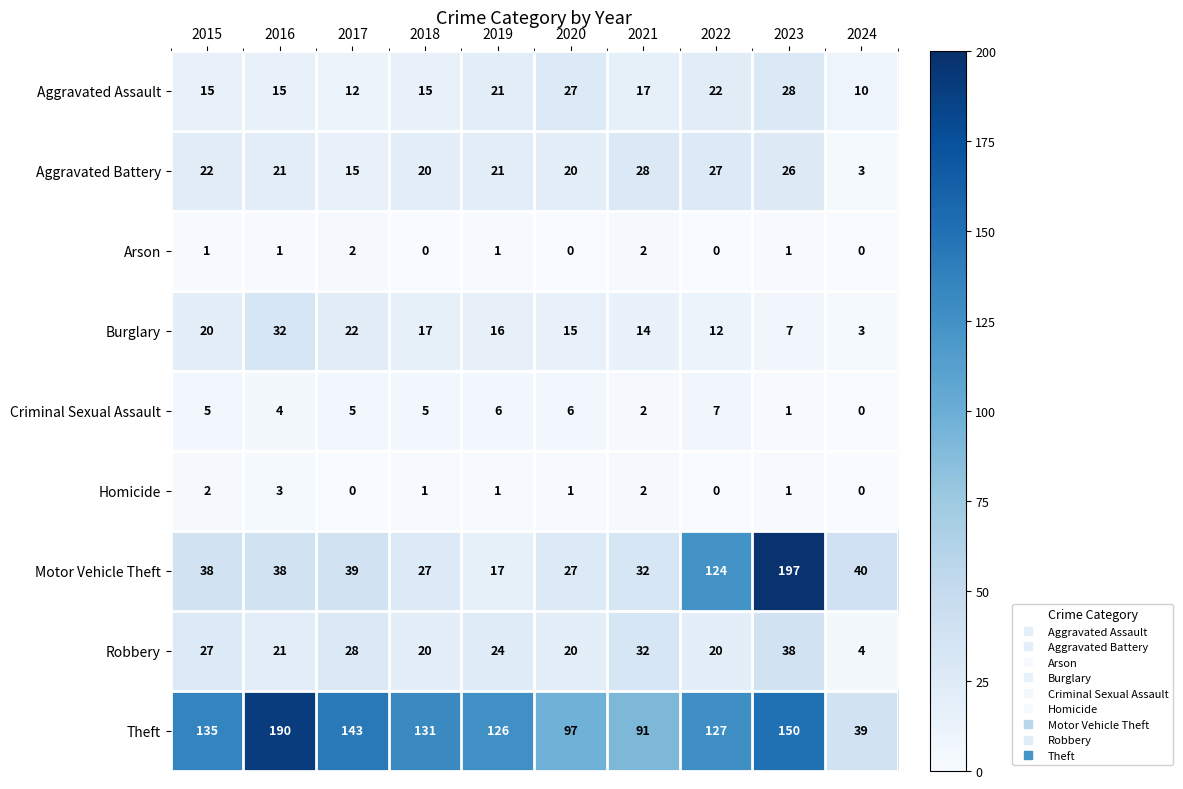

Where is Motor Vehicle Theft nearest to the value 107?

2022